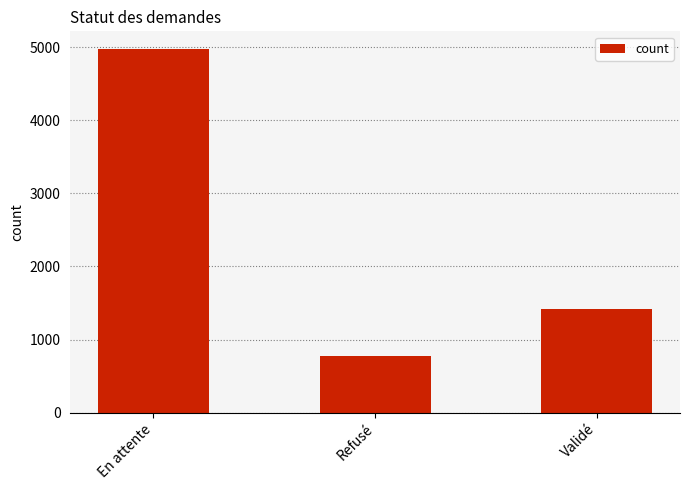

What is the difference between the maximum and second lowest values?

3545